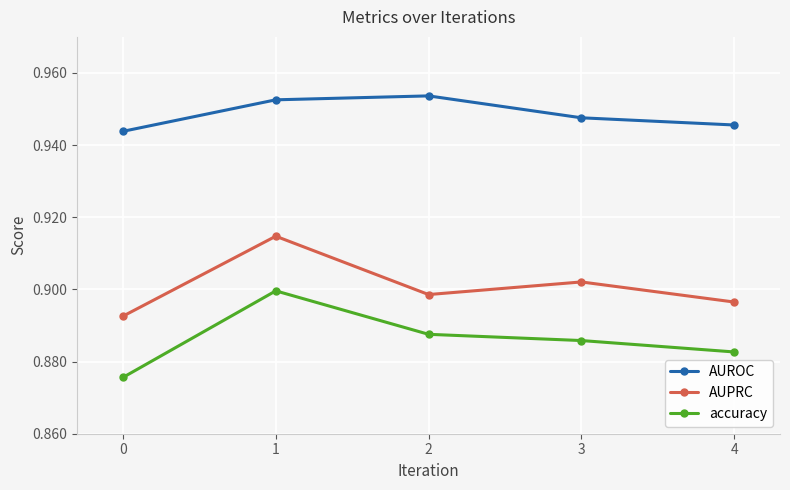

The accuracy series shows 1.4 at 0. True or false?

False